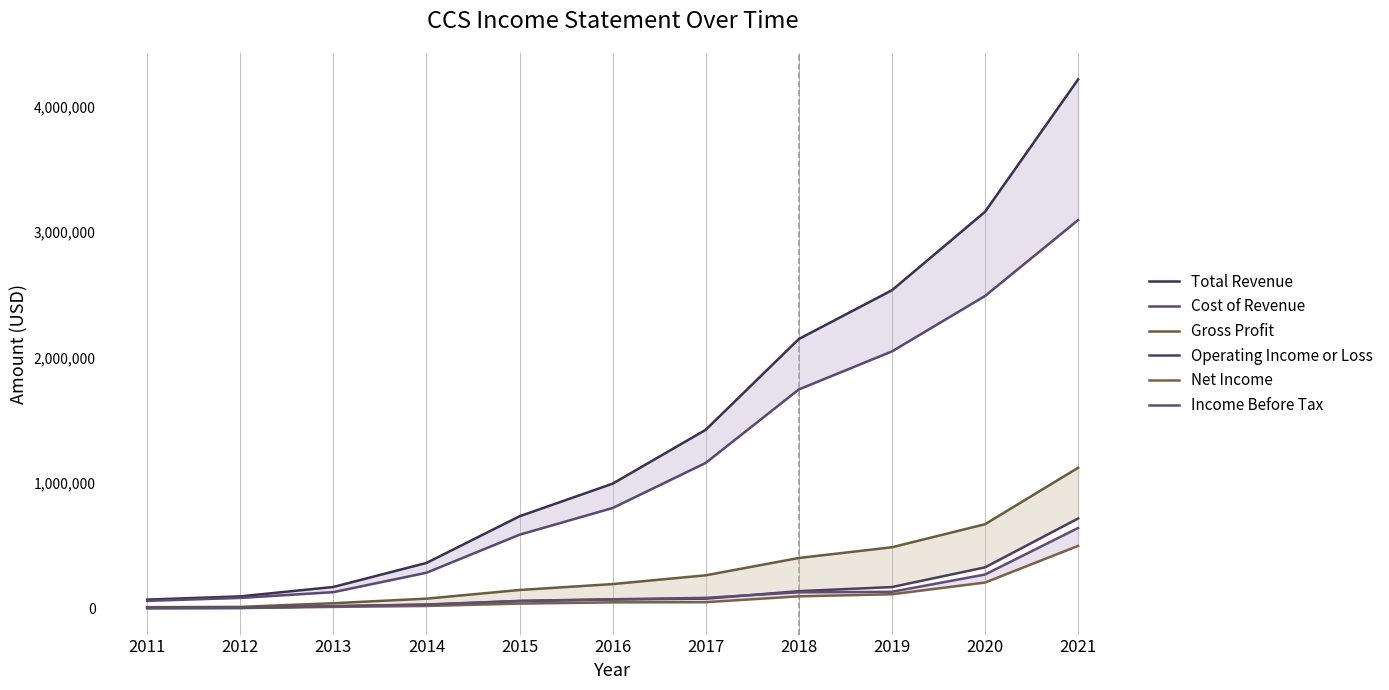

How many series are shown in this chart?

6